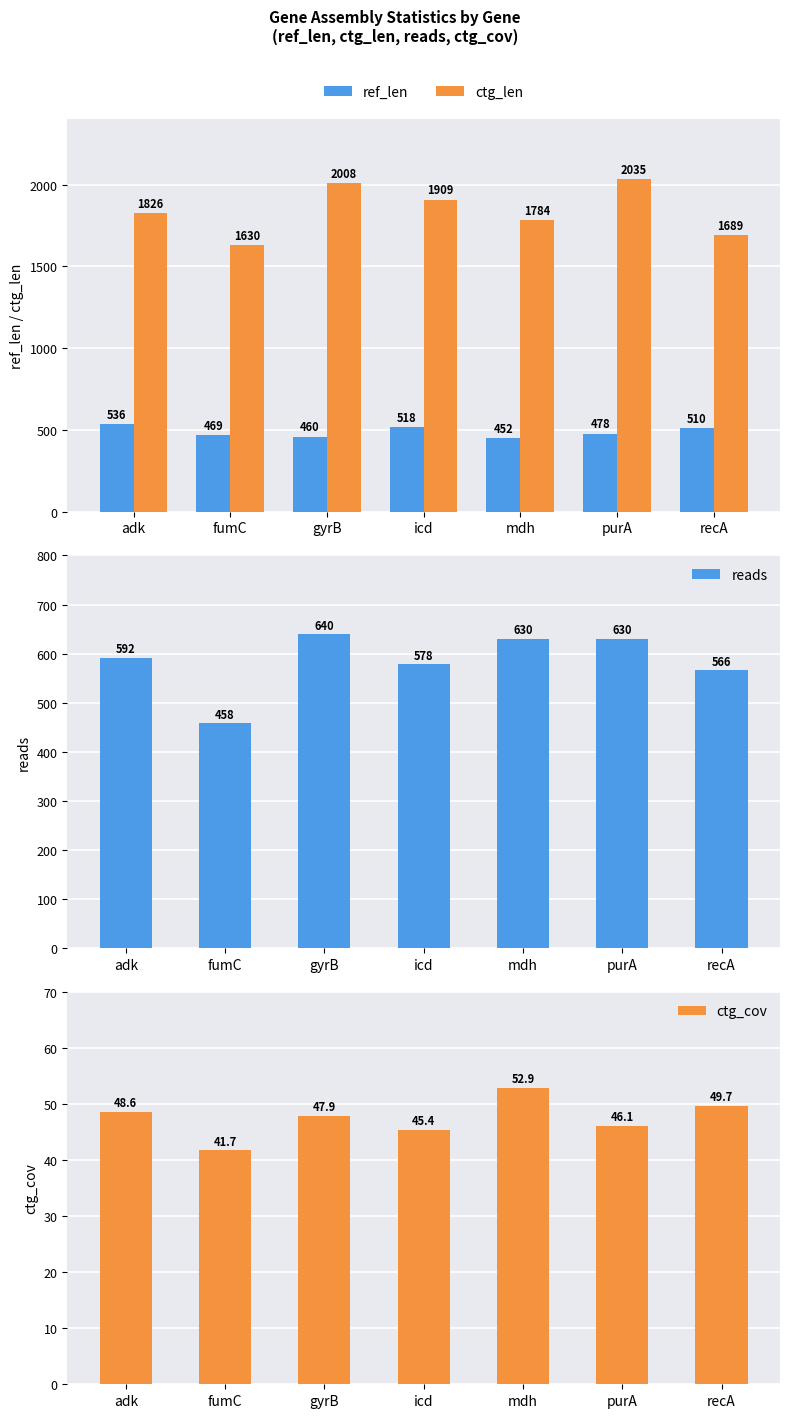

Between recA and adk, which is larger?

adk